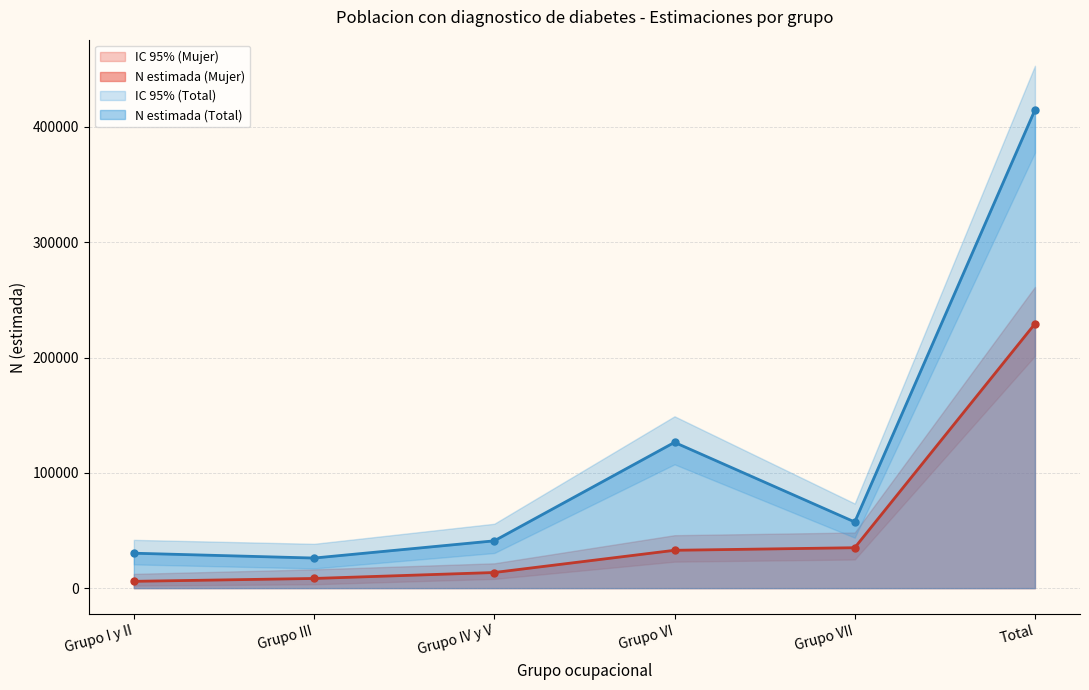

How many data points in N estimada (Total) are less than 57375?

3